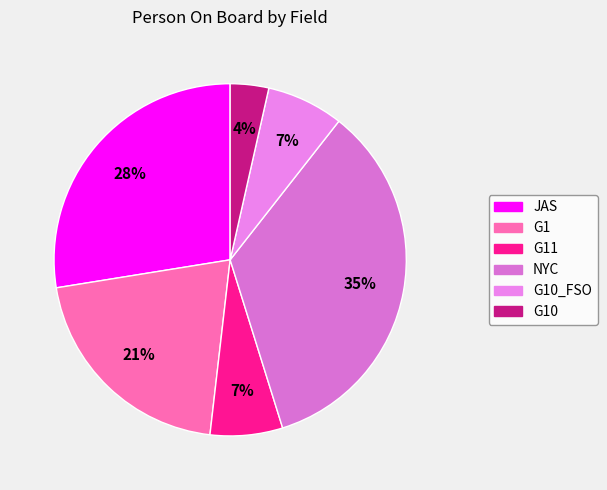

Rank the categories by value from highest to lowest.

NYC, JAS, G1, G10_FSO, G11, G10